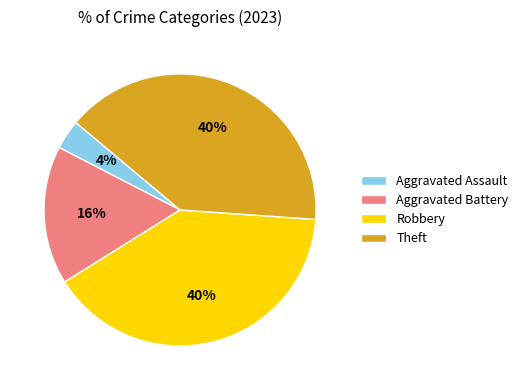

What is the smallest slice in the pie chart?

Aggravated Assault